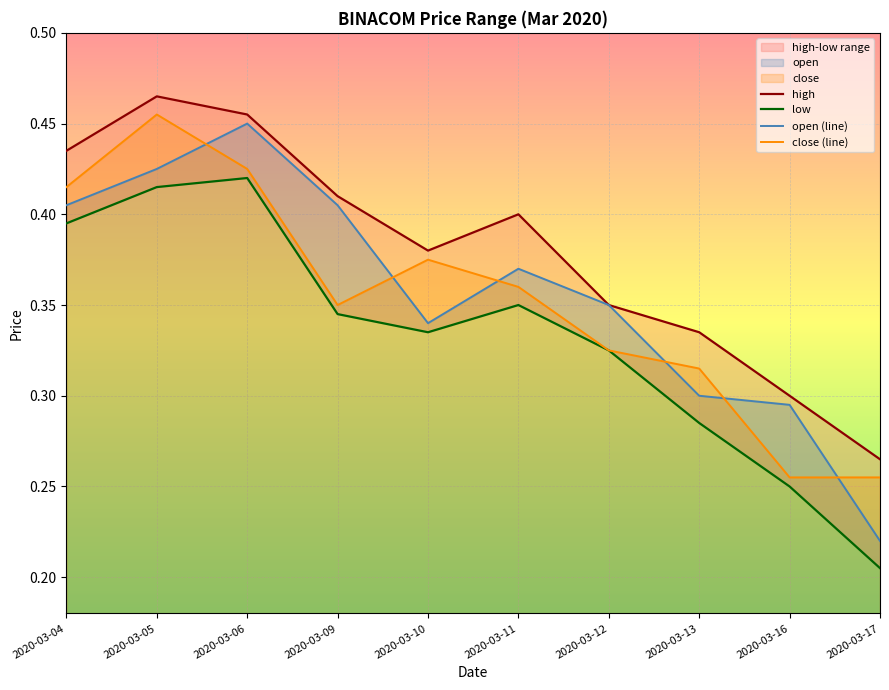

True or false: close (line) has more than 2 points higher than both neighbors.

False